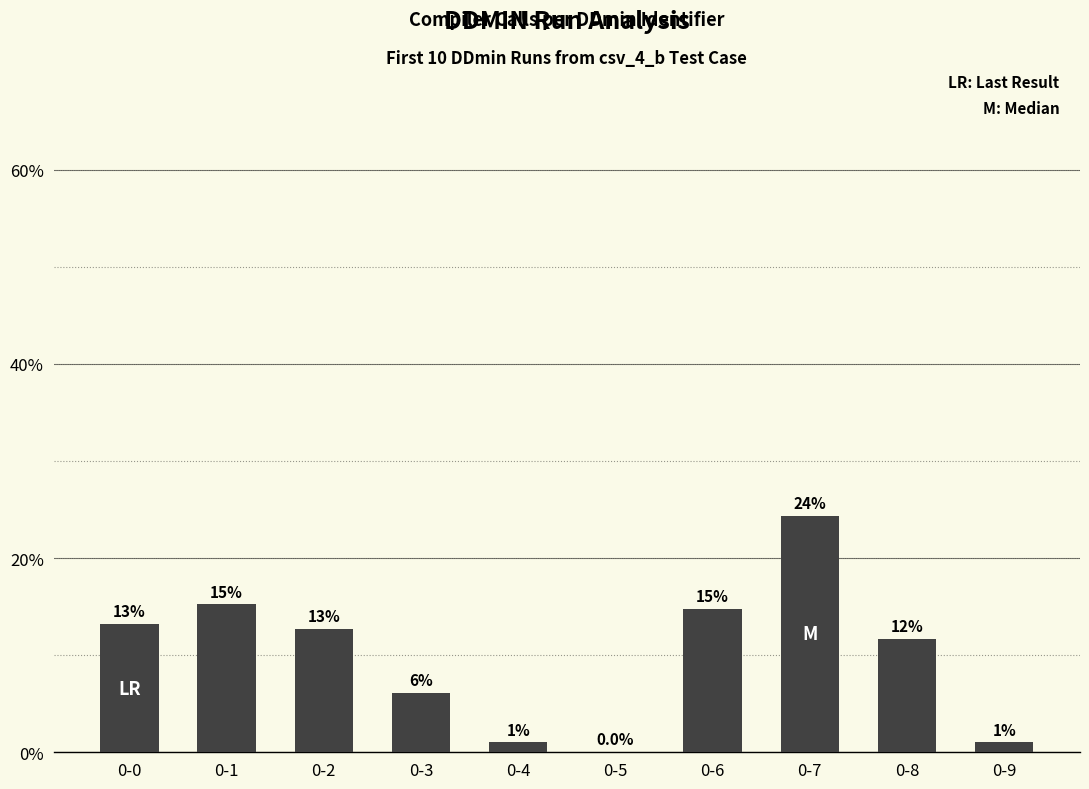

True or false: the data shows 22.4 at 0-1.

False